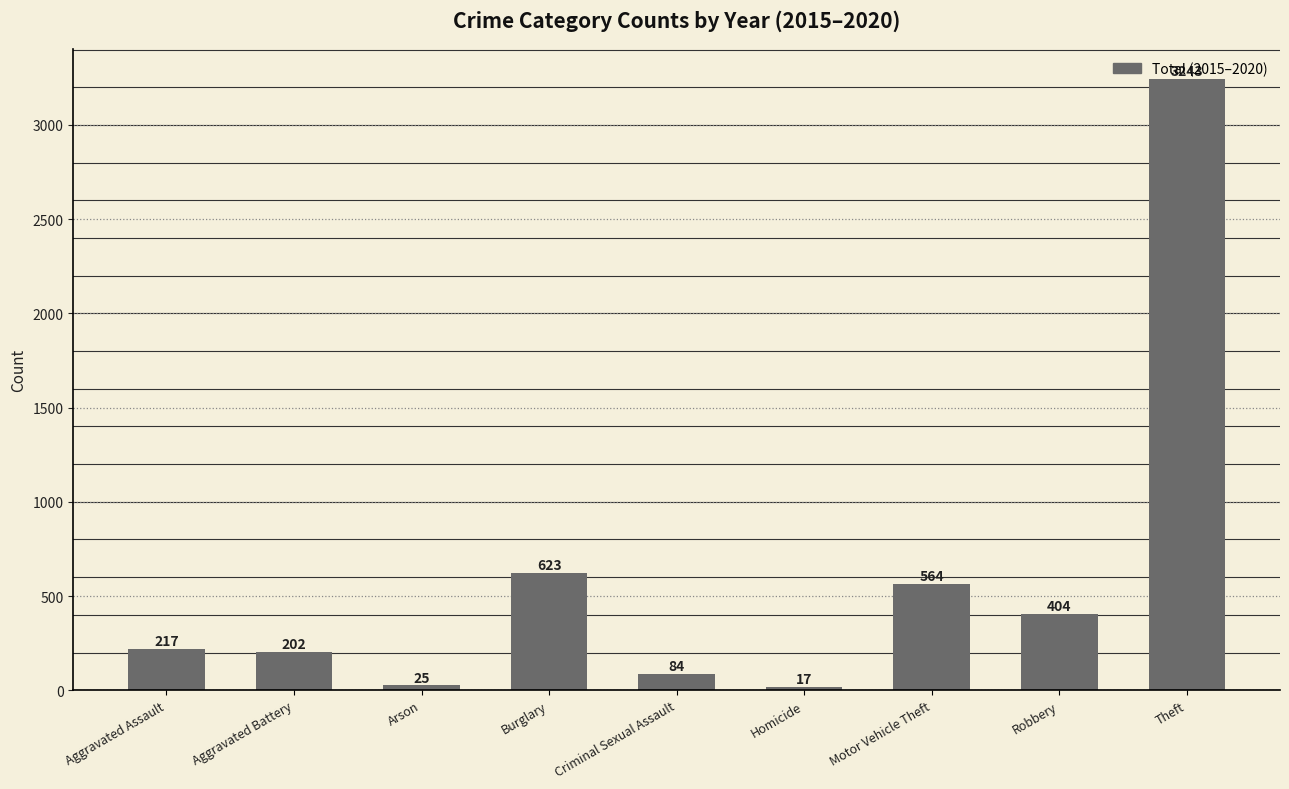

What is the value of the 9th bar from the left?

3243